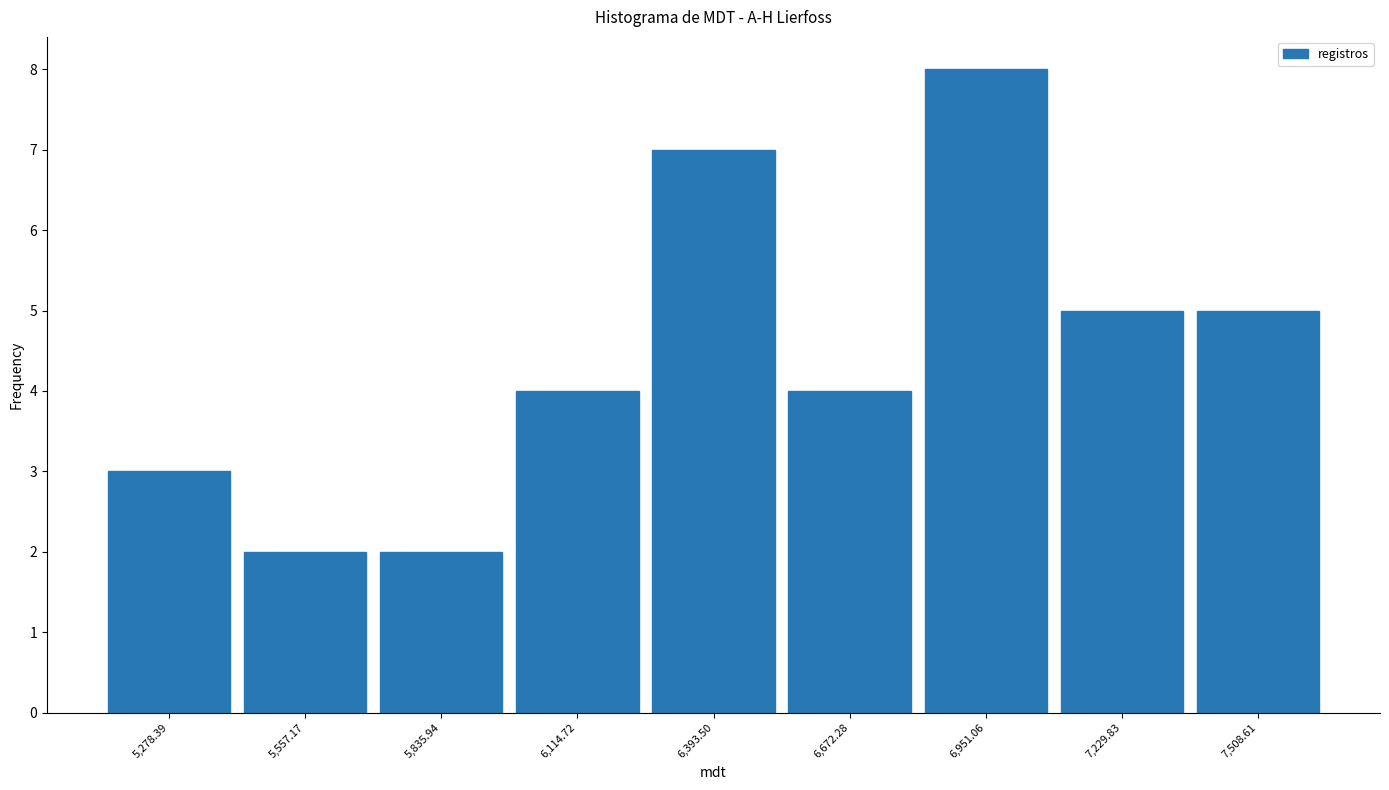

Over which range of the x-axis is the bar tallest?

6800 to 7100